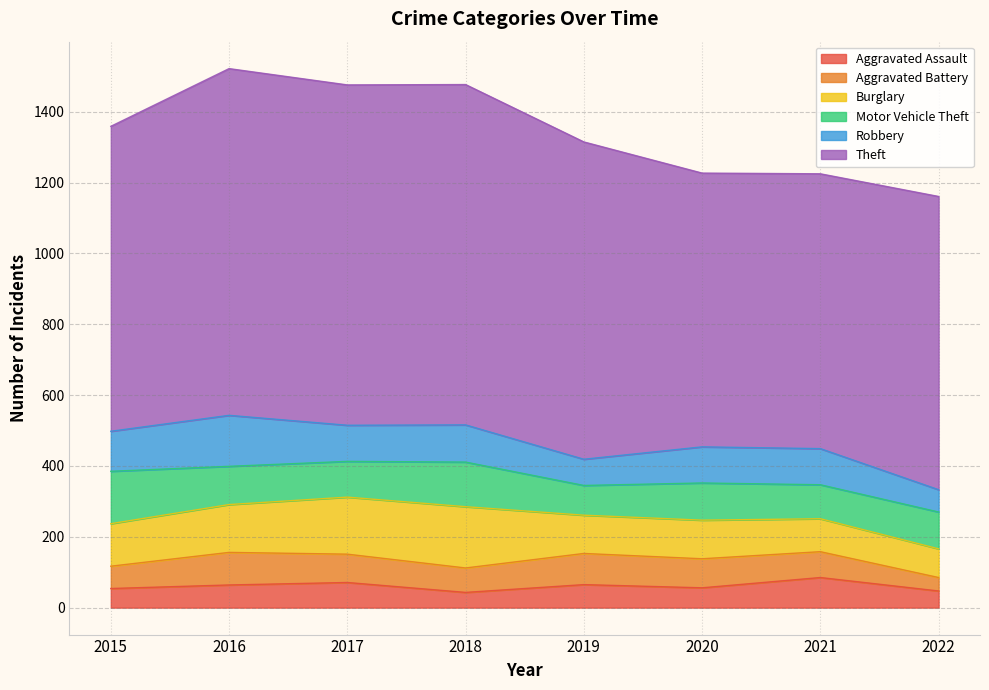

What is the average value of the Aggravated Assault series?

61